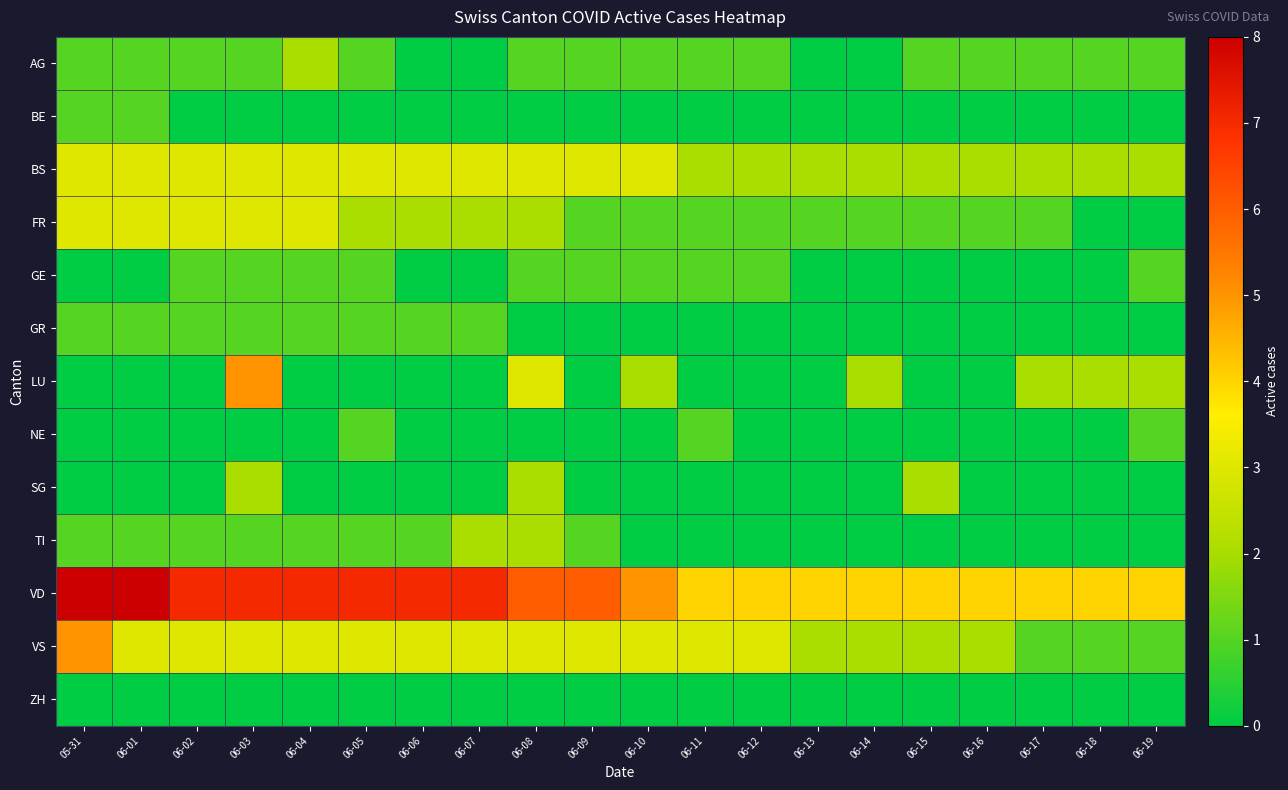

Reading left to right, extract all data points from this chart.

AG: 05-31=1	06-01=1	06-02=1	06-03=1	06-04=2	06-05=1	06-06=0	06-07=0	06-08=1	06-09=1	06-10=1	06-11=1	06-12=1	06-13=0	06-14=0	06-15=1	06-16=1	06-17=1	06-18=1	06-19=1
BE: 05-31=1	06-01=1	06-02=0	06-03=0	06-04=0	06-05=0	06-06=0	06-07=0	06-08=0	06-09=0	06-10=0	06-11=0	06-12=0	06-13=0	06-14=0	06-15=0	06-16=0	06-17=0	06-18=0	06-19=0
BS: 05-31=3	06-01=3	06-02=3	06-03=3	06-04=3	06-05=3	06-06=3	06-07=3	06-08=3	06-09=3	06-10=3	06-11=2	06-12=2	06-13=2	06-14=2	06-15=2	06-16=2	06-17=2	06-18=2	06-19=2
FR: 05-31=3	06-01=3	06-02=3	06-03=3	06-04=3	06-05=2	06-06=2	06-07=2	06-08=2	06-09=1	06-10=1	06-11=1	06-12=1	06-13=1	06-14=1	06-15=1	06-16=1	06-17=1	06-18=0	06-19=0
GE: 05-31=0	06-01=0	06-02=1	06-03=1	06-04=1	06-05=1	06-06=0	06-07=0	06-08=1	06-09=1	06-10=1	06-11=1	06-12=1	06-13=0	06-14=0	06-15=0	06-16=0	06-17=0	06-18=0	06-19=1
GR: 05-31=1	06-01=1	06-02=1	06-03=1	06-04=1	06-05=1	06-06=1	06-07=1	06-08=0	06-09=0	06-10=0	06-11=0	06-12=0	06-13=0	06-14=0	06-15=0	06-16=0	06-17=0	06-18=0	06-19=0
LU: 05-31=0	06-01=0	06-02=0	06-03=5	06-04=0	06-05=0	06-06=0	06-07=0	06-08=3	06-09=0	06-10=2	06-11=0	06-12=0	06-13=0	06-14=2	06-15=0	06-16=0	06-17=2	06-18=2	06-19=2
NE: 05-31=0	06-01=0	06-02=0	06-03=0	06-04=0	06-05=1	06-06=0	06-07=0	06-08=0	06-09=0	06-10=0	06-11=1	06-12=0	06-13=0	06-14=0	06-15=0	06-16=0	06-17=0	06-18=0	06-19=1
SG: 05-31=0	06-01=0	06-02=0	06-03=2	06-04=0	06-05=0	06-06=0	06-07=0	06-08=2	06-09=0	06-10=0	06-11=0	06-12=0	06-13=0	06-14=0	06-15=2	06-16=0	06-17=0	06-18=0	06-19=0
TI: 05-31=1	06-01=1	06-02=1	06-03=1	06-04=1	06-05=1	06-06=1	06-07=2	06-08=2	06-09=1	06-10=0	06-11=0	06-12=0	06-13=0	06-14=0	06-15=0	06-16=0	06-17=0	06-18=0	06-19=0
VD: 05-31=8	06-01=8	06-02=7	06-03=7	06-04=7	06-05=7	06-06=7	06-07=7	06-08=6	06-09=6	06-10=5	06-11=4	06-12=4	06-13=4	06-14=4	06-15=4	06-16=4	06-17=4	06-18=4	06-19=4
VS: 05-31=5	06-01=3	06-02=3	06-03=3	06-04=3	06-05=3	06-06=3	06-07=3	06-08=3	06-09=3	06-10=3	06-11=3	06-12=3	06-13=2	06-14=2	06-15=2	06-16=2	06-17=1	06-18=1	06-19=1
ZH: 05-31=0	06-01=0	06-02=0	06-03=0	06-04=0	06-05=0	06-06=0	06-07=0	06-08=0	06-09=0	06-10=0	06-11=0	06-12=0	06-13=0	06-14=0	06-15=0	06-16=0	06-17=0	06-18=0	06-19=0